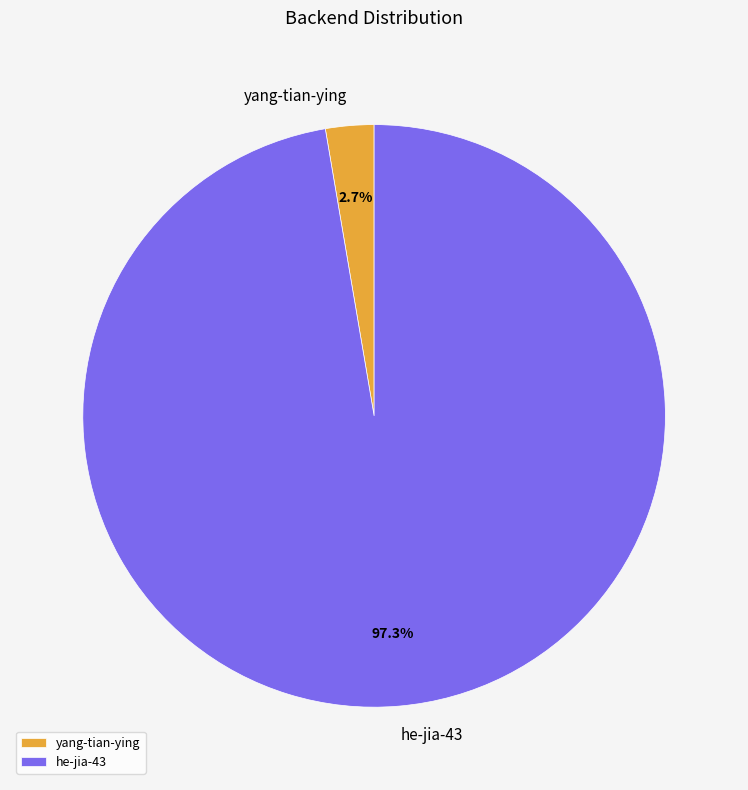

Does yang-tian-ying account for over 50% of the chart?

No